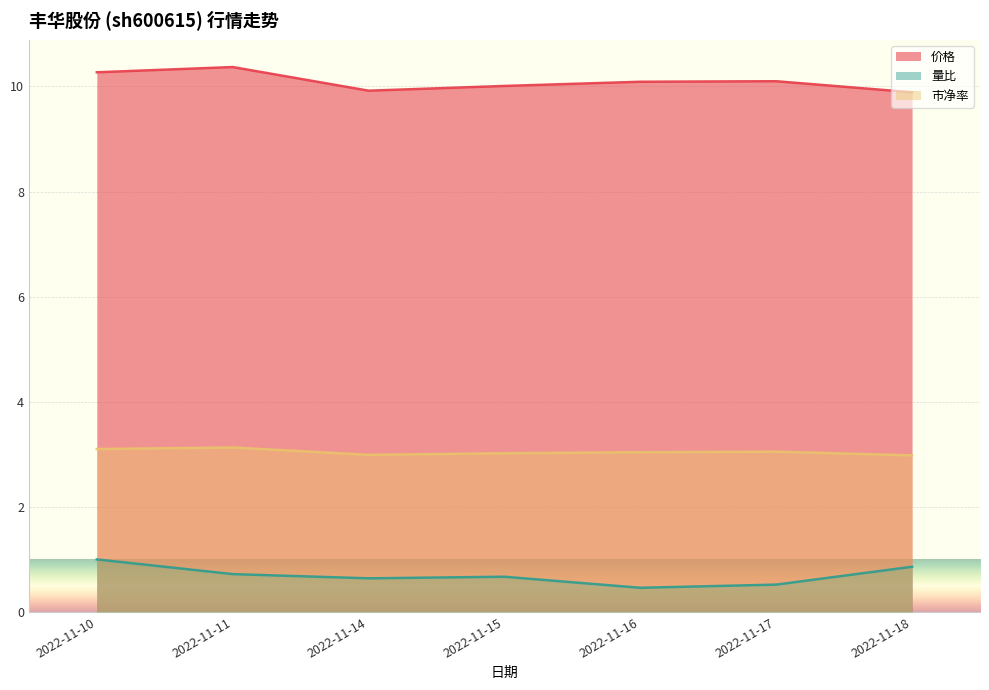

Reading left to right, list all the values displayed in this chart.

价格: 2022-11-10=10.3	2022-11-11=10.4	2022-11-14=9.9	2022-11-15=10.0	2022-11-16=10.1	2022-11-17=10.1	2022-11-18=9.9
量比: 2022-11-10=1.0	2022-11-11=0.7	2022-11-14=0.6	2022-11-15=0.7	2022-11-16=0.5	2022-11-17=0.5	2022-11-18=0.9
市净率: 2022-11-10=3.1	2022-11-11=3.1	2022-11-14=3.0	2022-11-15=3.0	2022-11-16=3.0	2022-11-17=3.0	2022-11-18=3.0